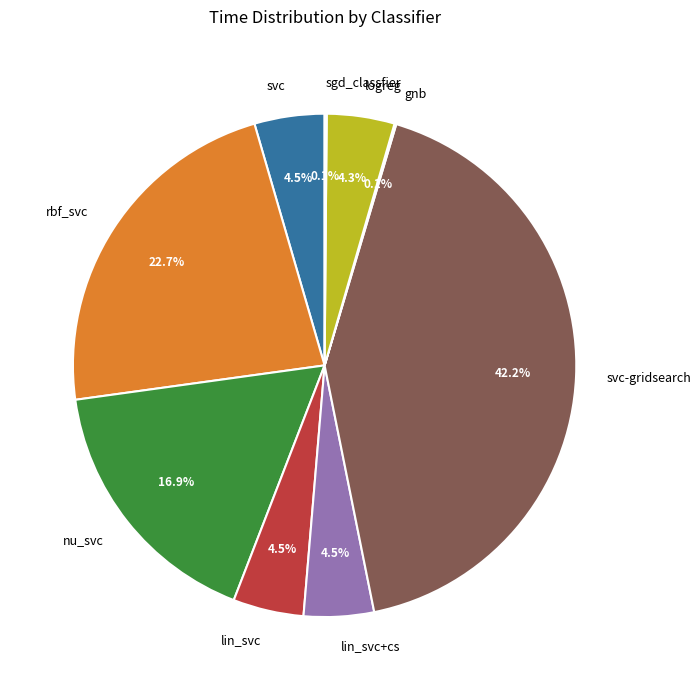

Is there any slice that represents more than half of the pie?

No